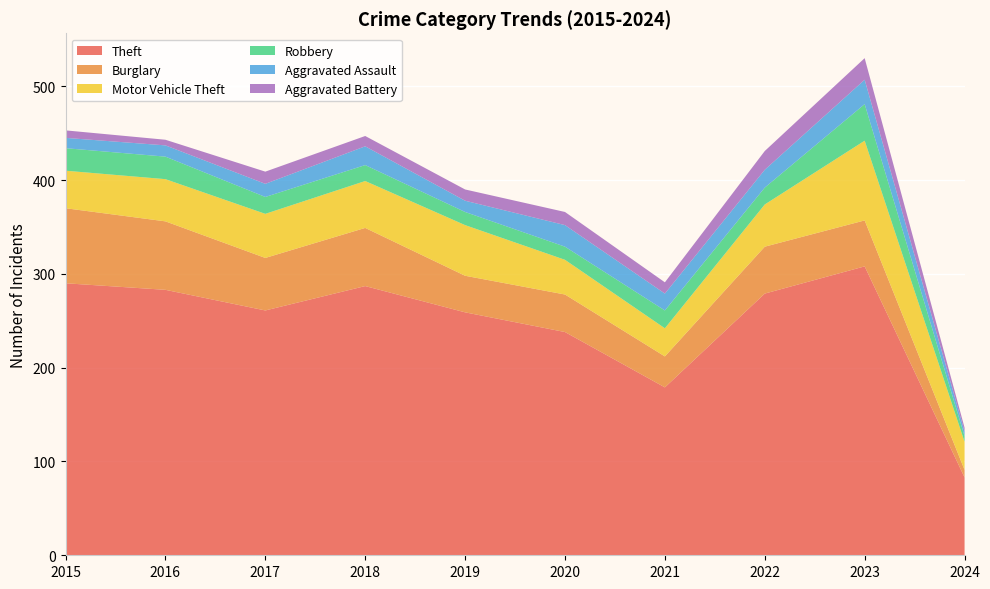

Reading right to left, what are all the values shown in this chart?

Theft: 2024=83	2023=308	2022=279	2021=179	2020=238	2019=259	2018=287	2017=261	2016=283	2015=290
Burglary: 2024=8	2023=49	2022=50	2021=33	2020=40	2019=39	2018=62	2017=56	2016=73	2015=80
Motor Vehicle Theft: 2024=30	2023=85	2022=45	2021=30	2020=37	2019=54	2018=50	2017=47	2016=45	2015=40
Robbery: 2024=6	2023=39	2022=18	2021=19	2020=14	2019=14	2018=17	2017=18	2016=24	2015=24
Aggravated Assault: 2024=5	2023=26	2022=19	2021=18	2020=23	2019=12	2018=20	2017=14	2016=12	2015=11
Aggravated Battery: 2024=4	2023=23	2022=20	2021=12	2020=14	2019=12	2018=11	2017=13	2016=6	2015=8